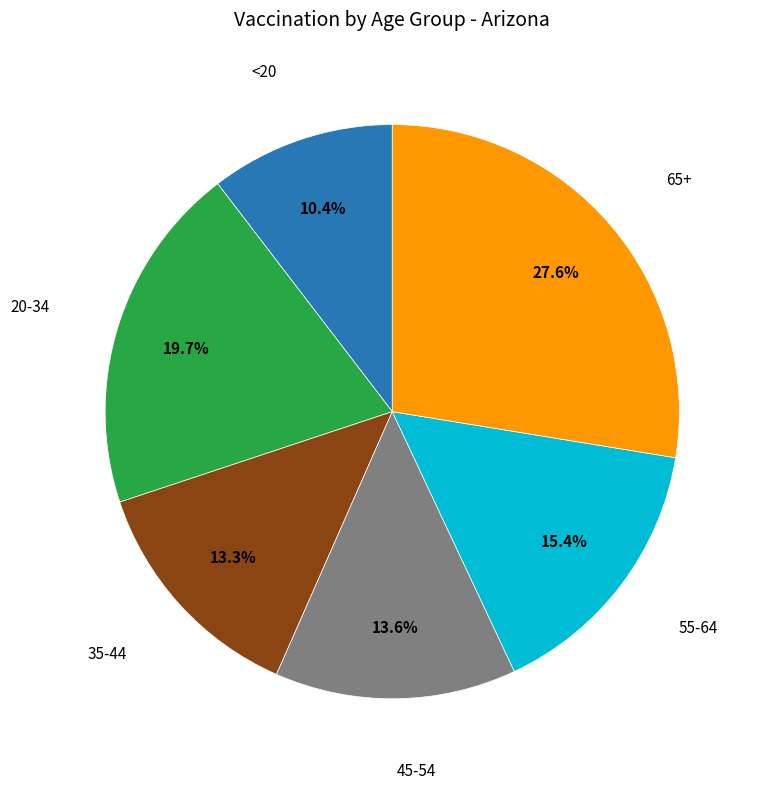

Does any single category account for the majority?

No